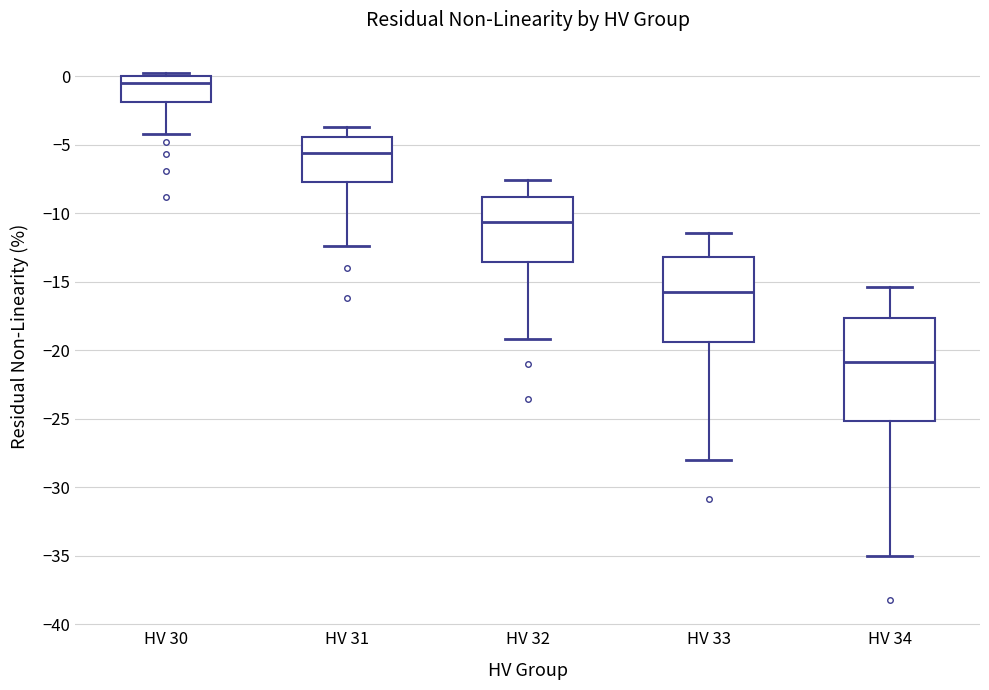

Comparing the boxes themselves (not the whiskers), which one is the tallest?

HV 34